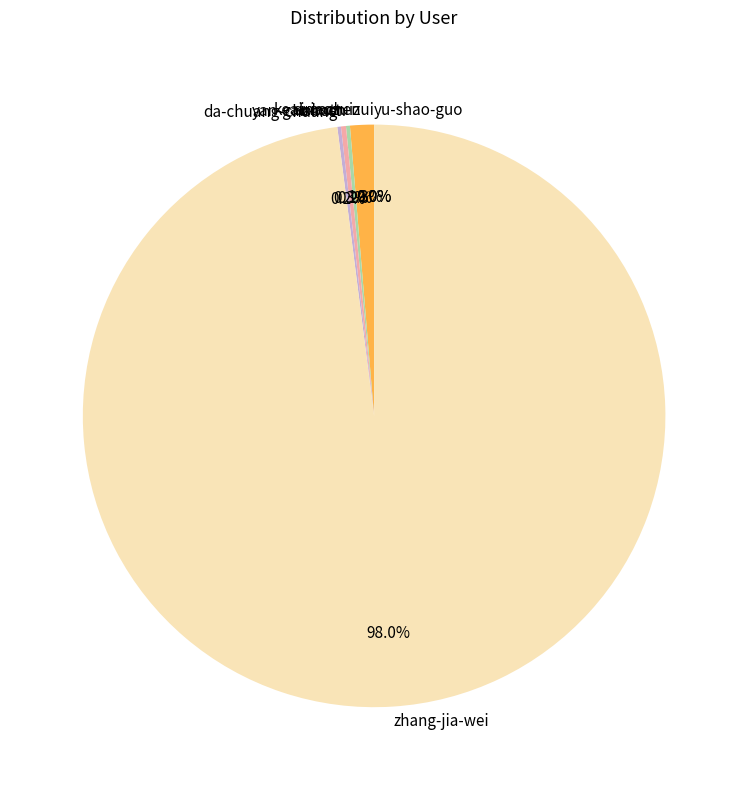

To the nearest percent, what is the average slice percentage?

14%